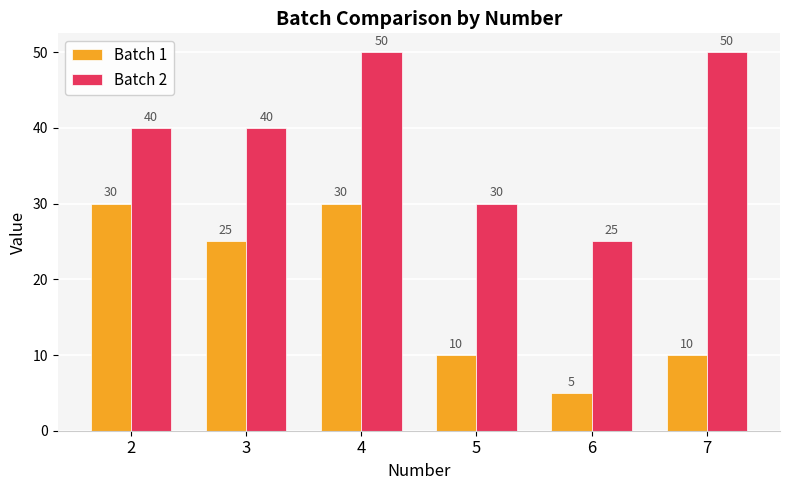

What is the total value across all series at 4?

80